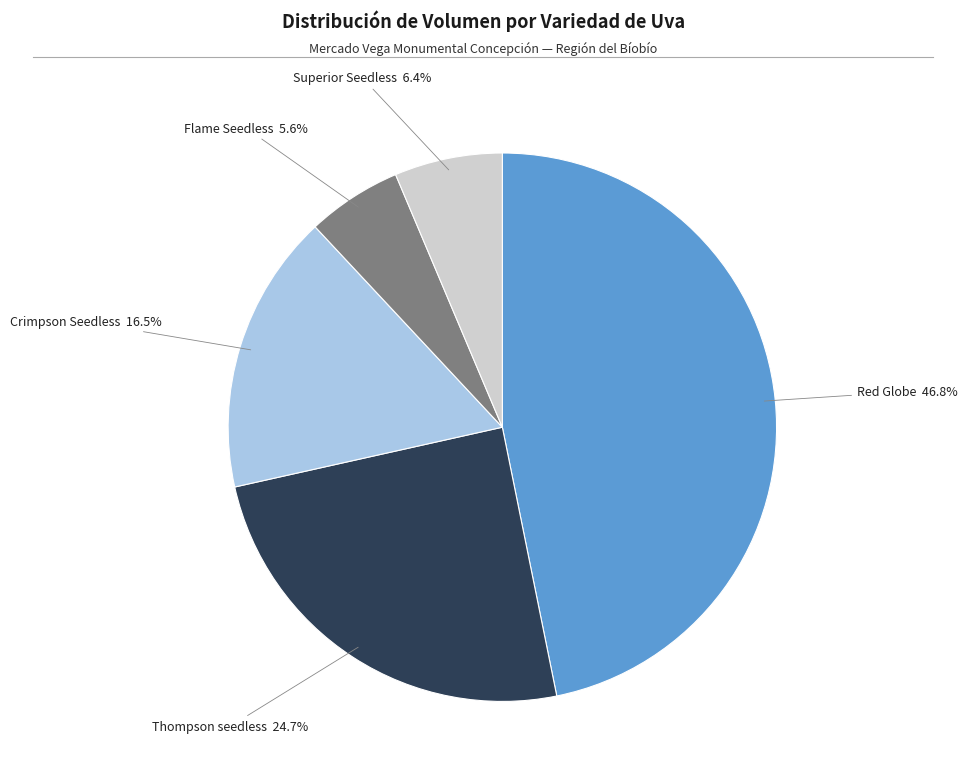

What percentage is the Superior Seedless slice, to the nearest percent?

6%